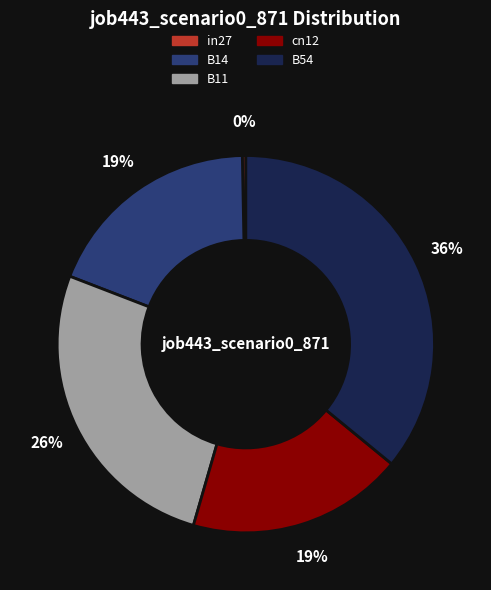

Which slice is the largest?

B54